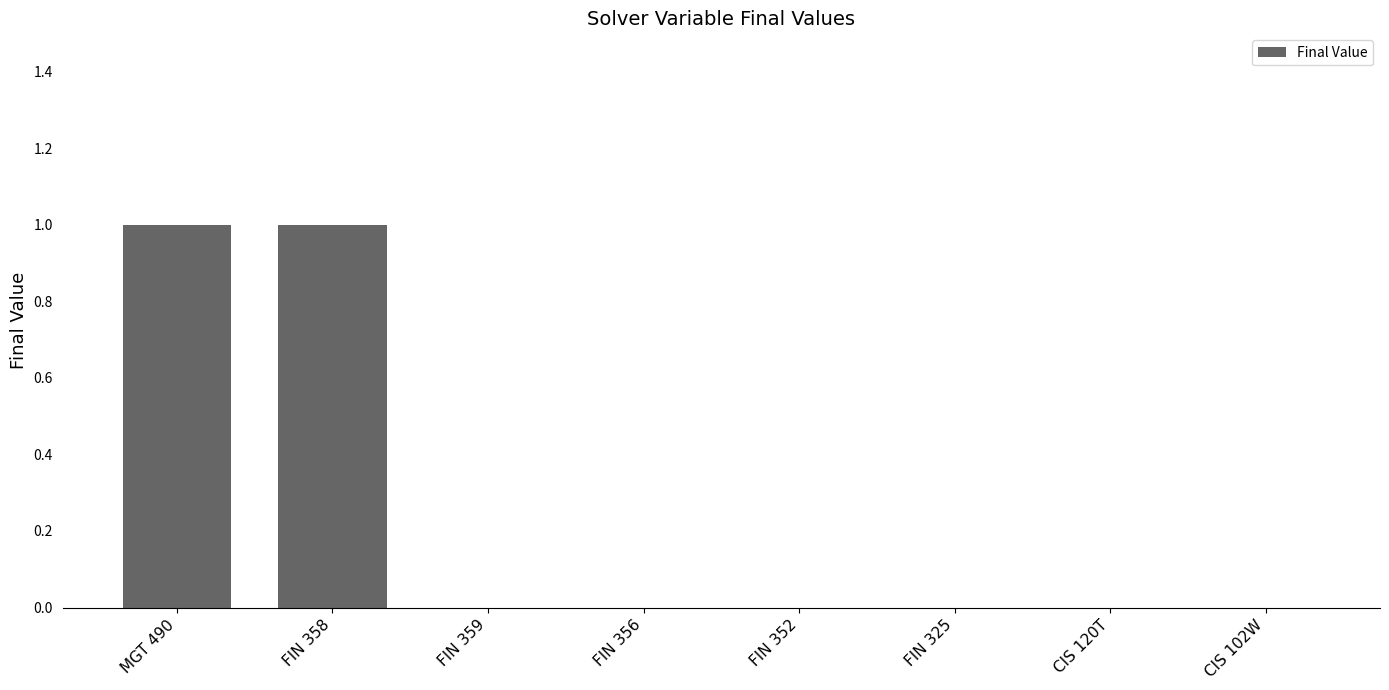

Reading left to right, what are all the values shown in this chart?

MGT 490=1	FIN 358=1	FIN 359=0	FIN 356=0	FIN 352=0	FIN 325=0	CIS 120T=0	CIS 102W=0